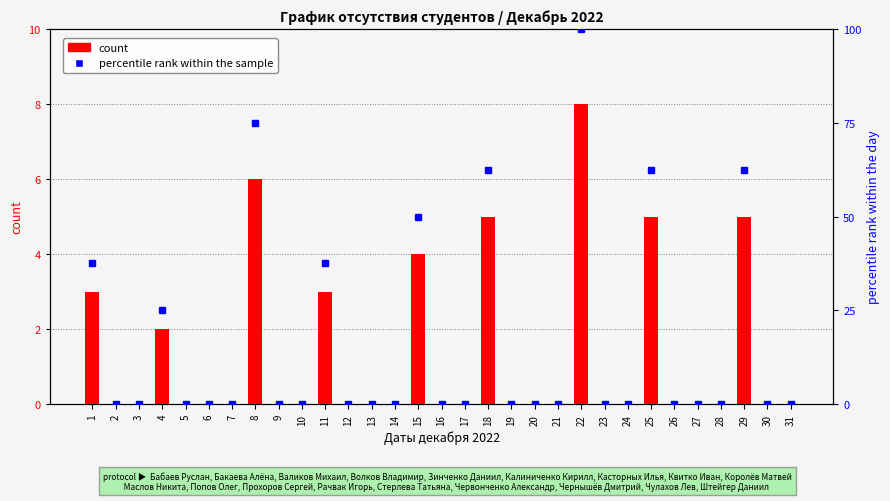

List the series in order of their overall mean, lowest first.

count, percentile rank within the sample